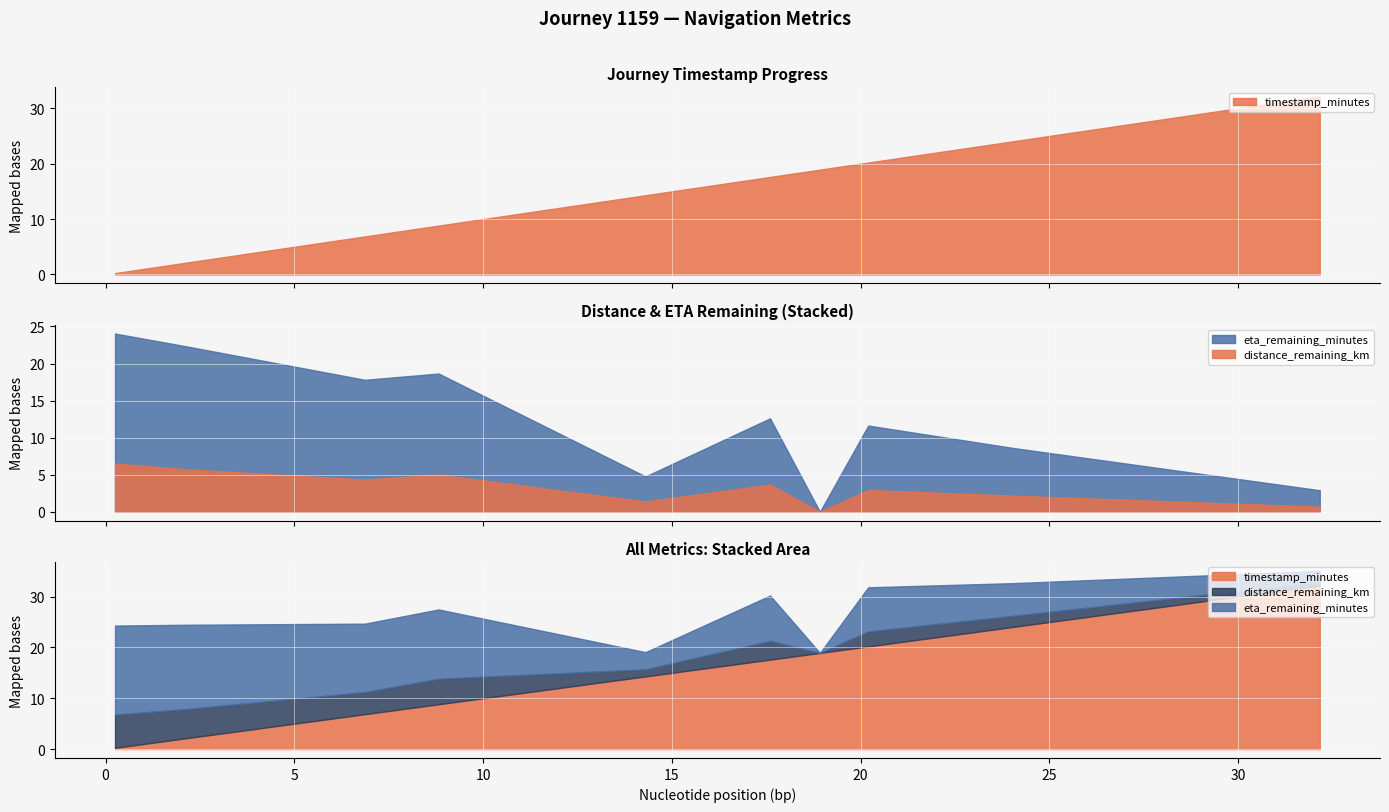

What are all the series names shown in the legend?

timestamp_minutes, distance_remaining_km, eta_remaining_minutes